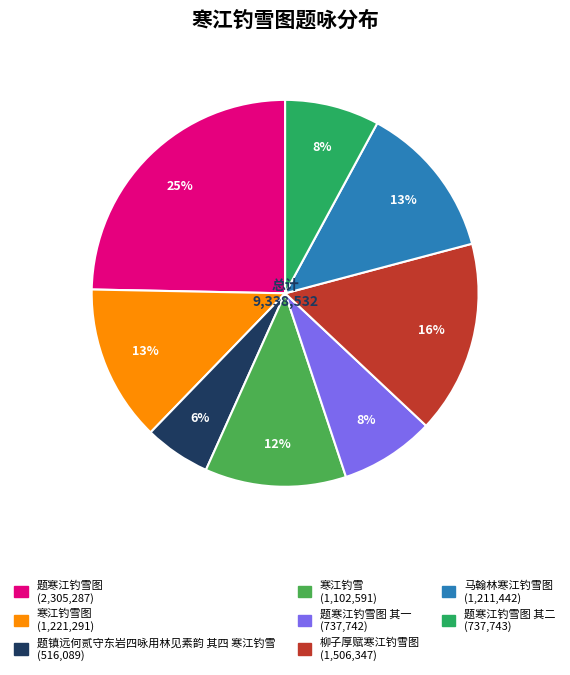

Is there a majority slice in this chart?

No